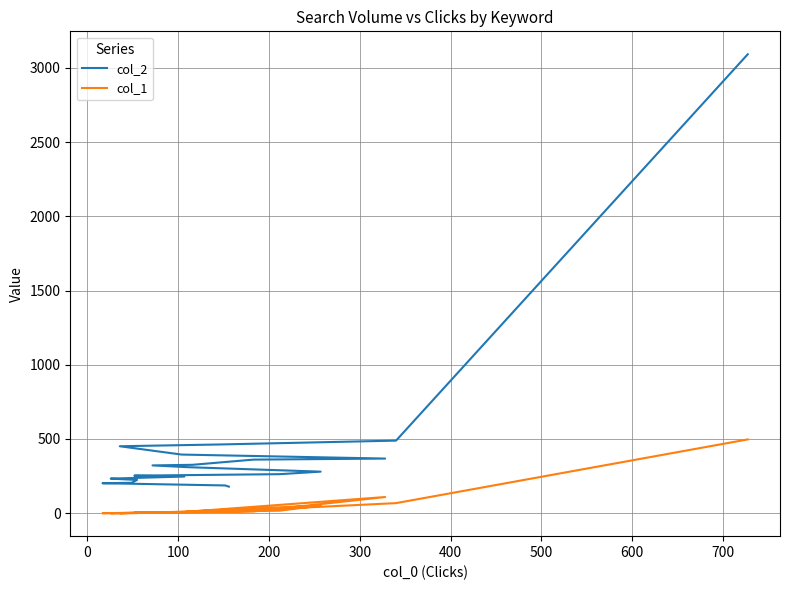

True or false: col_2 and col_1 intersect in this chart.

False